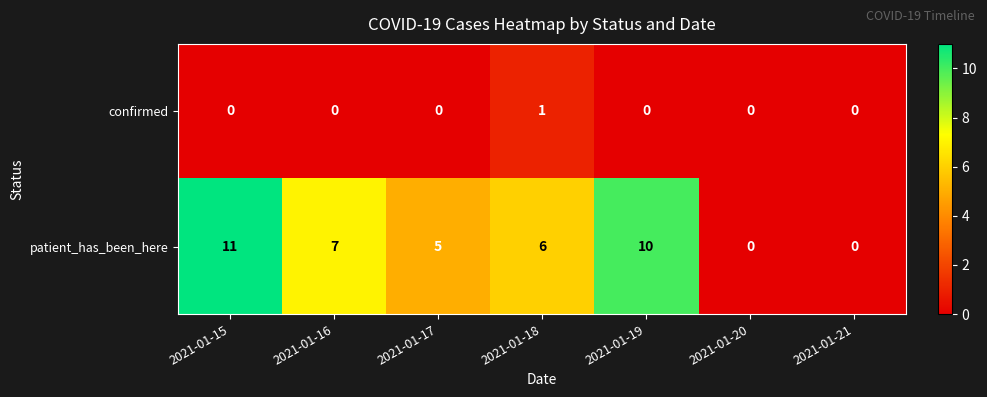

Which series has the largest range (max minus min)?

patient_has_been_here